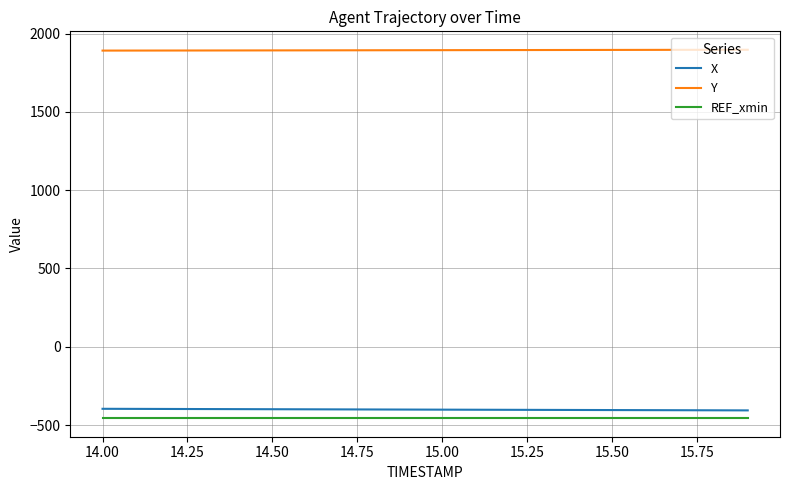

True or false: X and Y cross at least once.

False